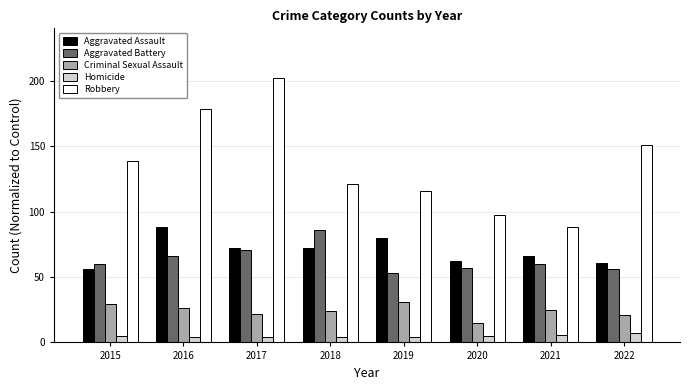

True or false: Aggravated Assault has a value of 80 at 2019.

True